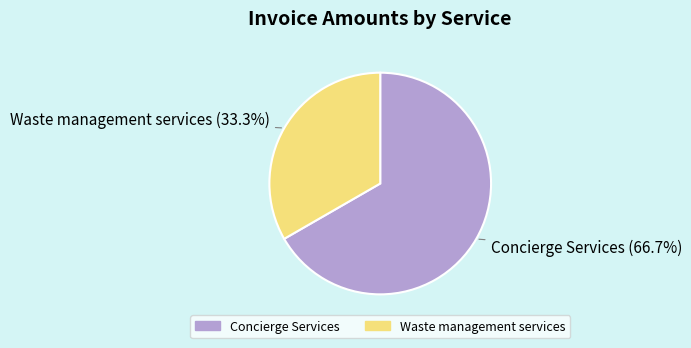

Which category accounts for the majority?

Concierge Services